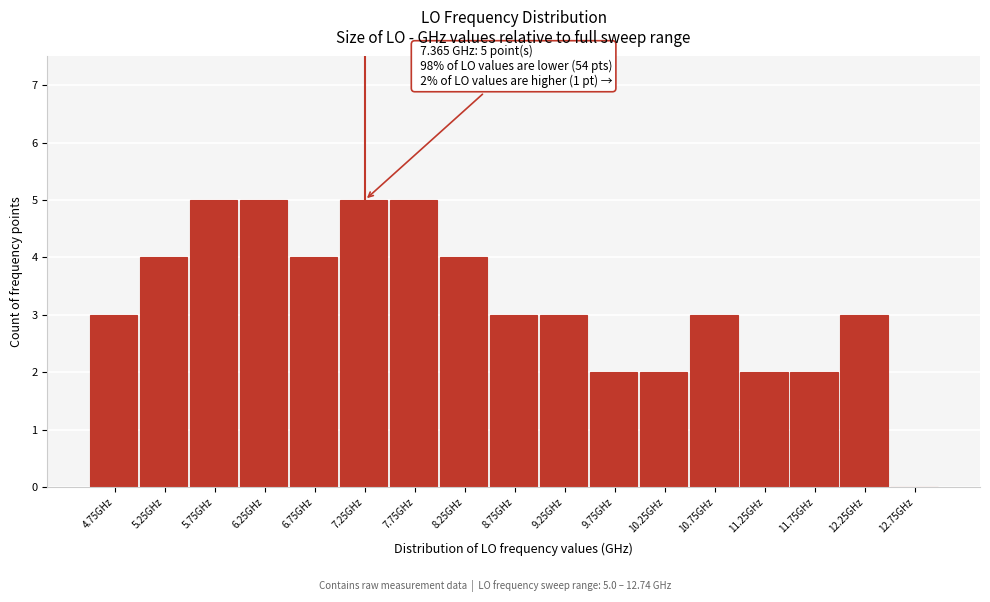

Reading left to right, list all the values displayed in this chart.

4.75GHz=3	5.25GHz=4	5.75GHz=5	6.25GHz=5	6.75GHz=4	7.25GHz=5	7.75GHz=5	8.25GHz=4	8.75GHz=3	9.25GHz=3	9.75GHz=2	10.25GHz=2	10.75GHz=3	11.25GHz=2	11.75GHz=2	12.25GHz=3	12.75GHz=0